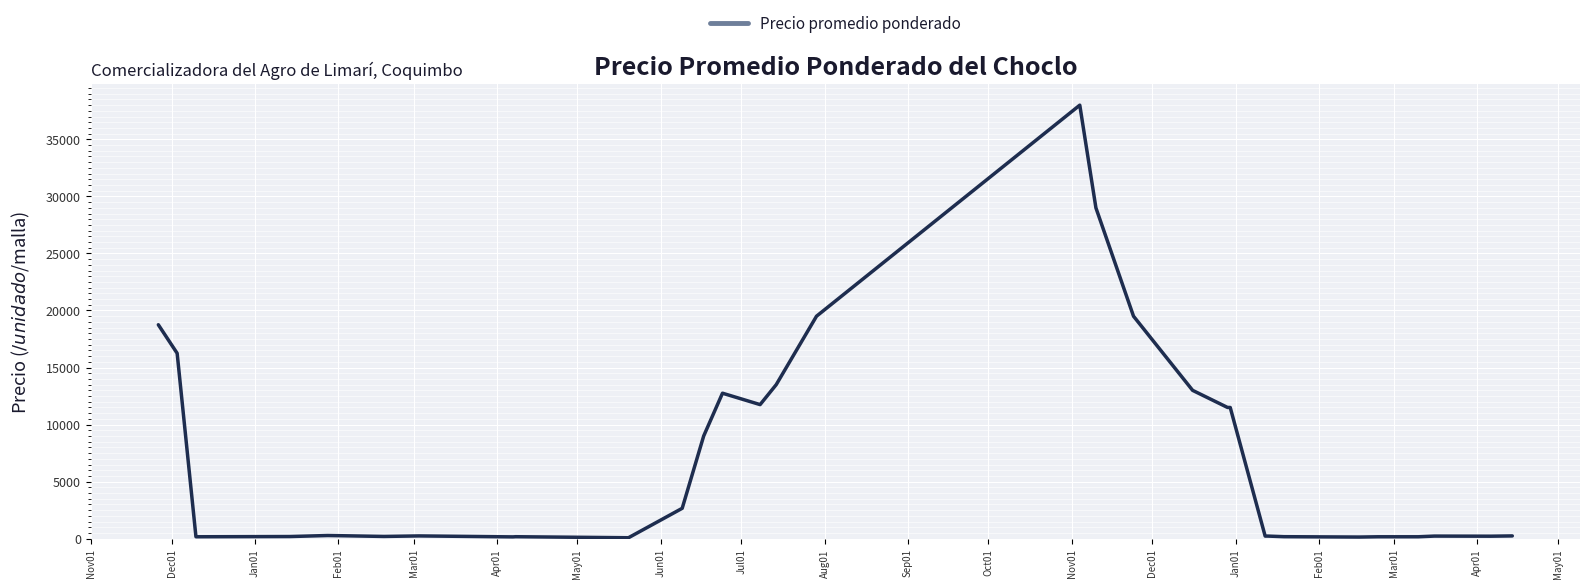

What is the maximum value shown in the chart?

38000.0